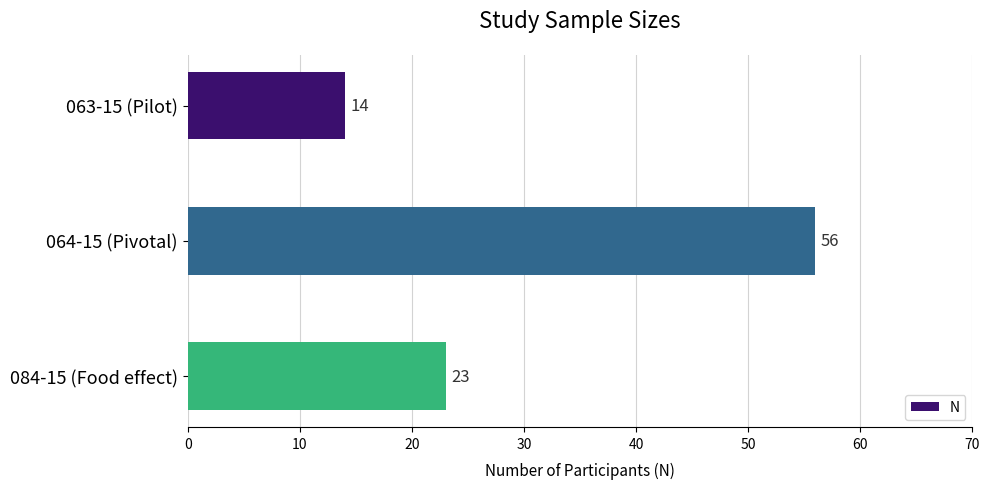

What is the change in value from 063-15 (Pilot) to 084-15 (Food effect)?

+9